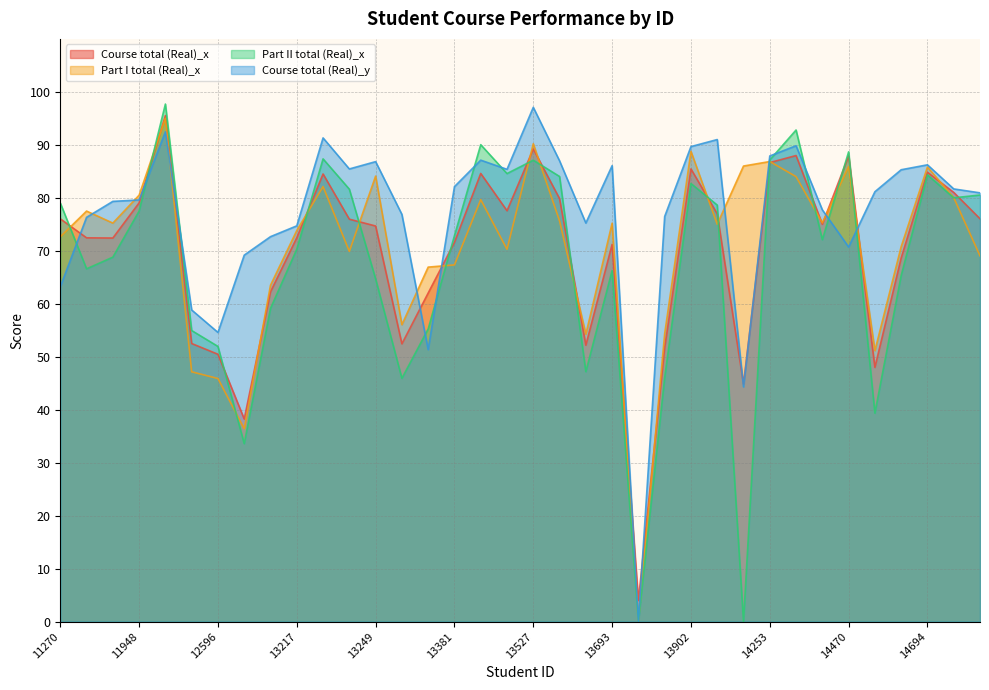

What is the spread (max minus min) of values at 14212?

86.0